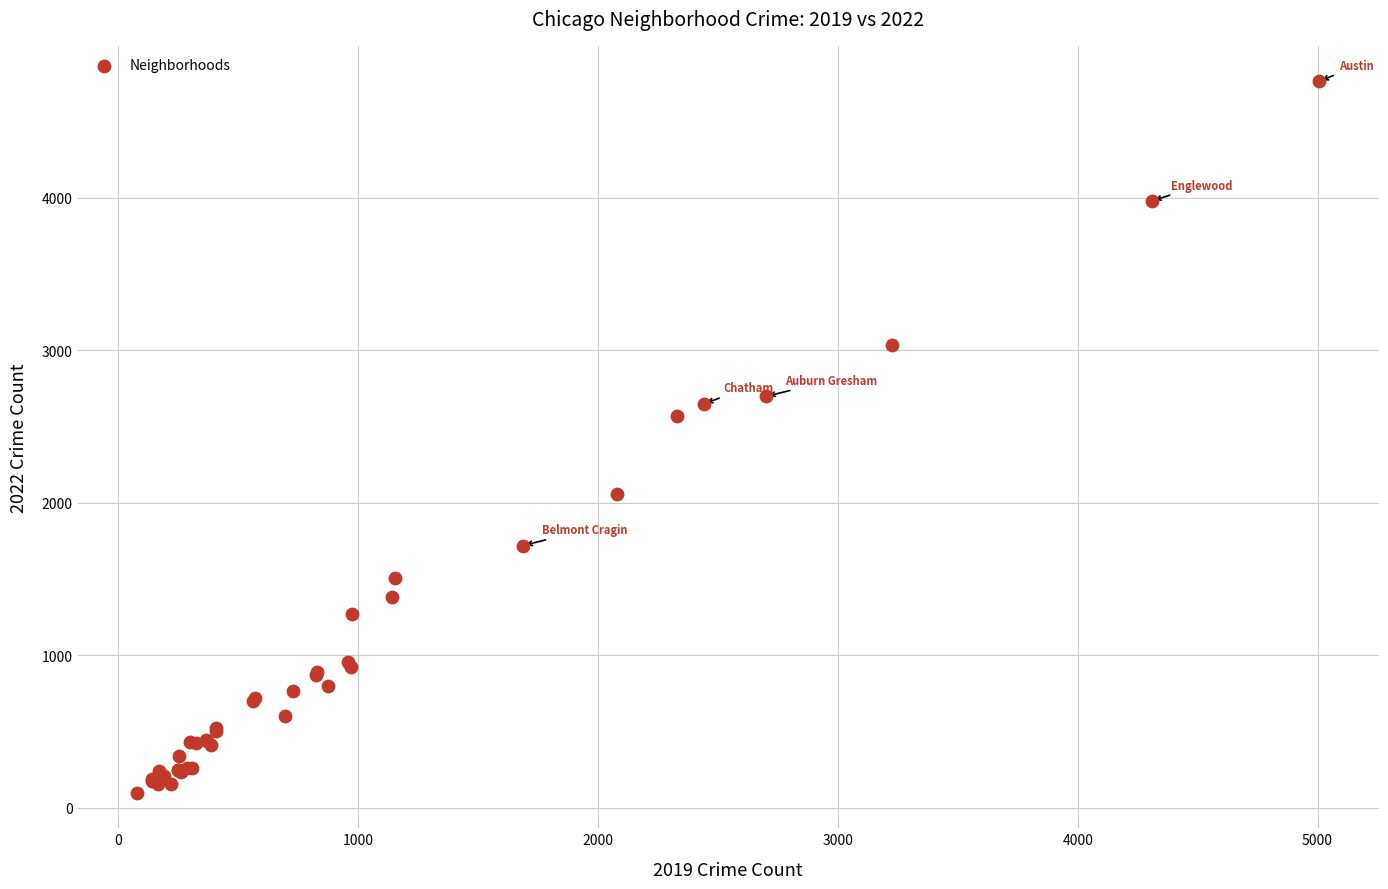

What Y value in the scatter plot is closest to 2431?

2566